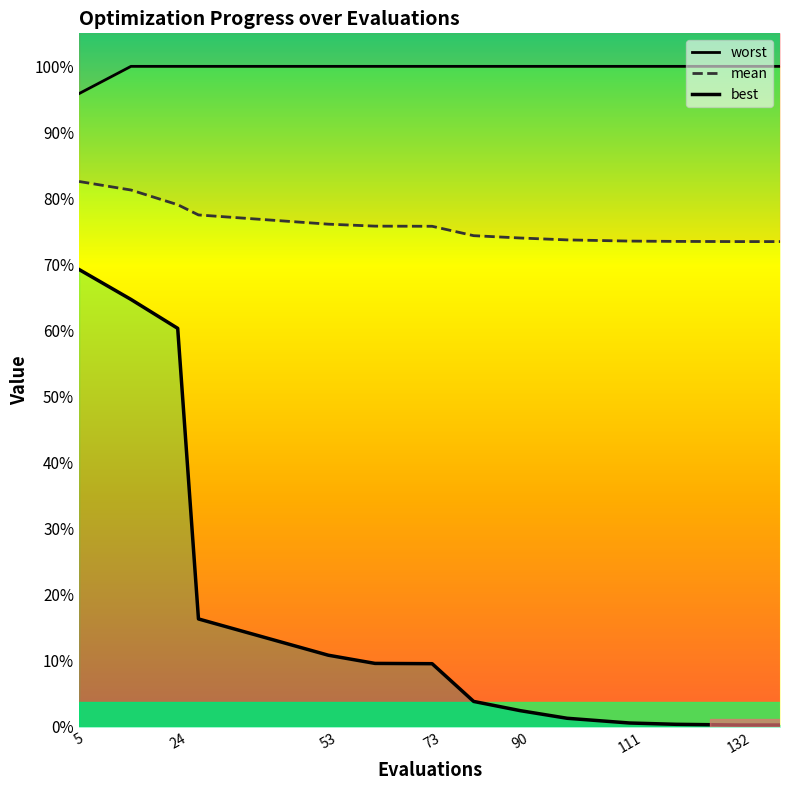

True or false: worst_line has more than 1 interior local peaks.

False